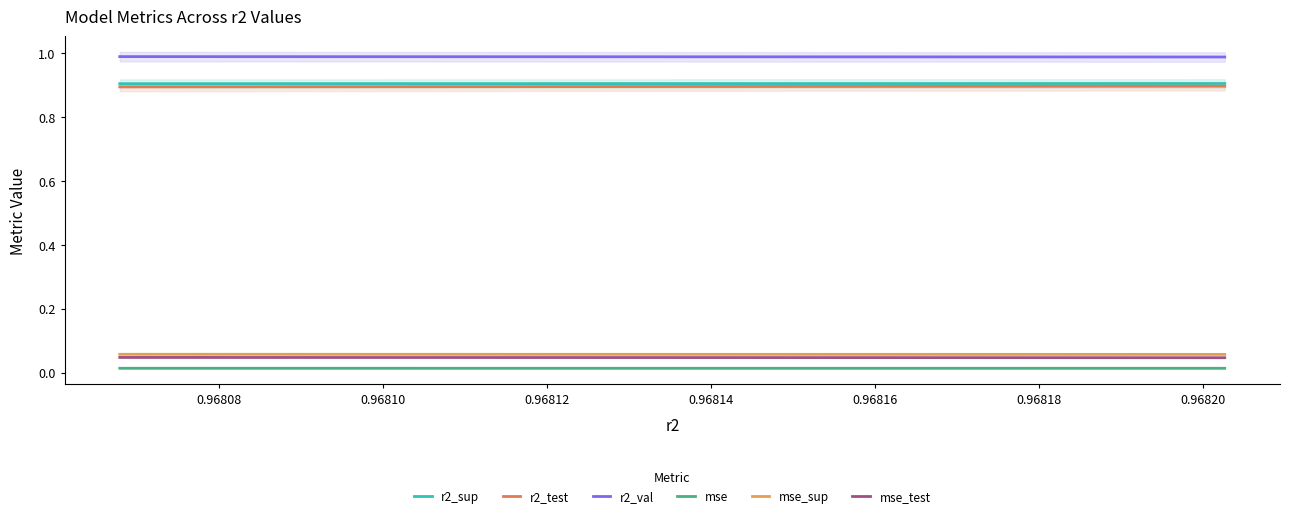

How many lines are shown in the chart?

6